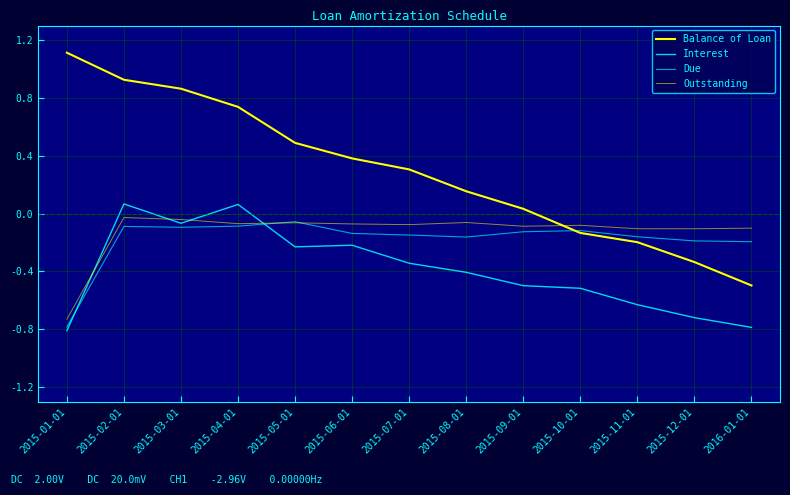

What is the minimum value for Balance of Loan?

-0.5